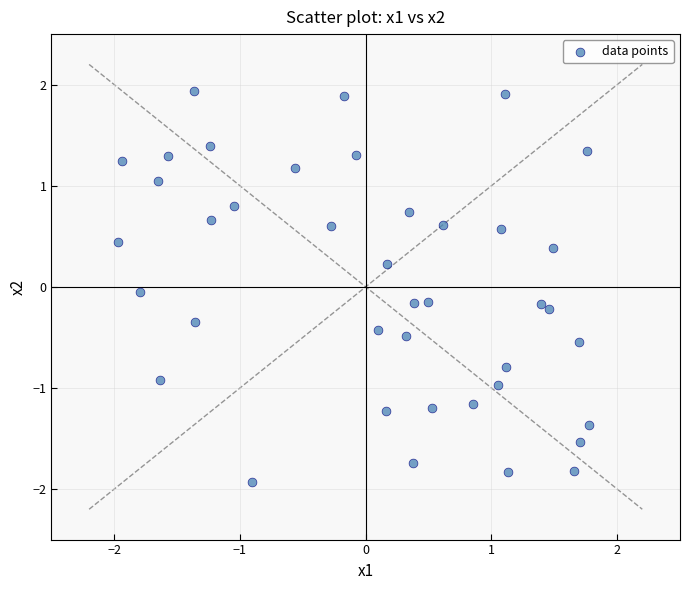

What is the range of X values (max minus min)?

3.8